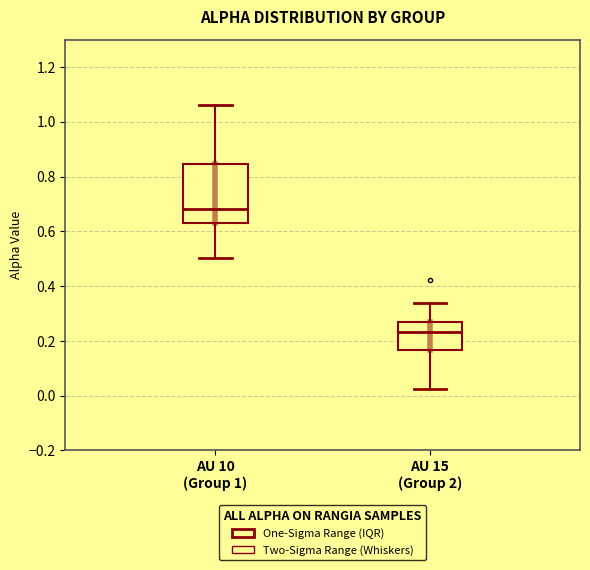

Reading left to right, read every box against the y-axis: the position of its median line, the range the box covers, and the ends of its whiskers. The values are not printed on the chart, so give them approximately, as read against the axis.

AU 10 (Group 1): median 0.68, box 0.62 to 0.84, whiskers 0.50 to 1.06
AU 15 (Group 2): median 0.24, box 0.16 to 0.26, whiskers 0.02 to 0.34